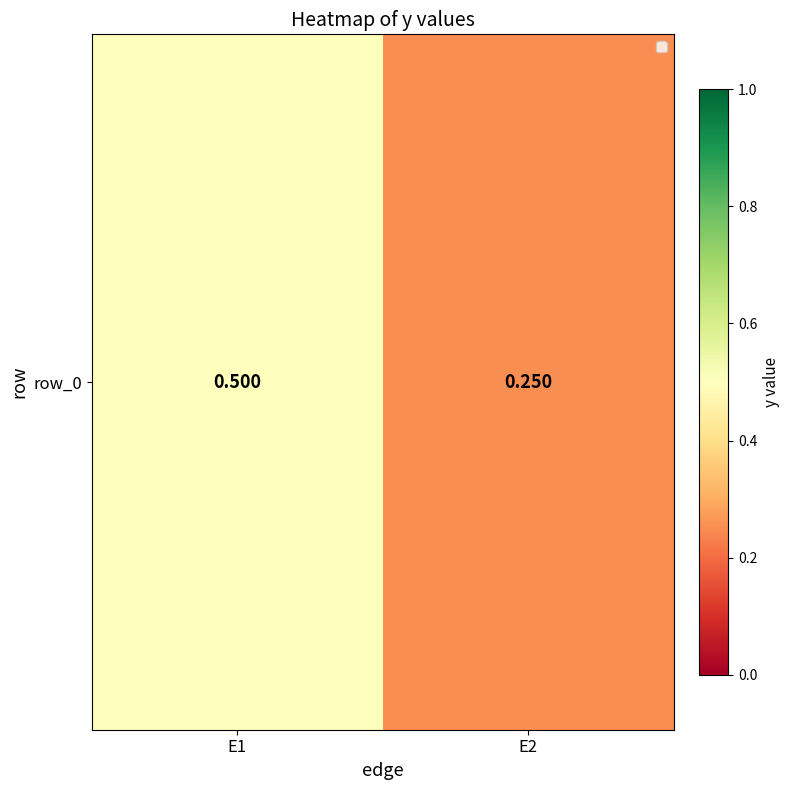

What is the sum of the values at E2 and E1?

0.8